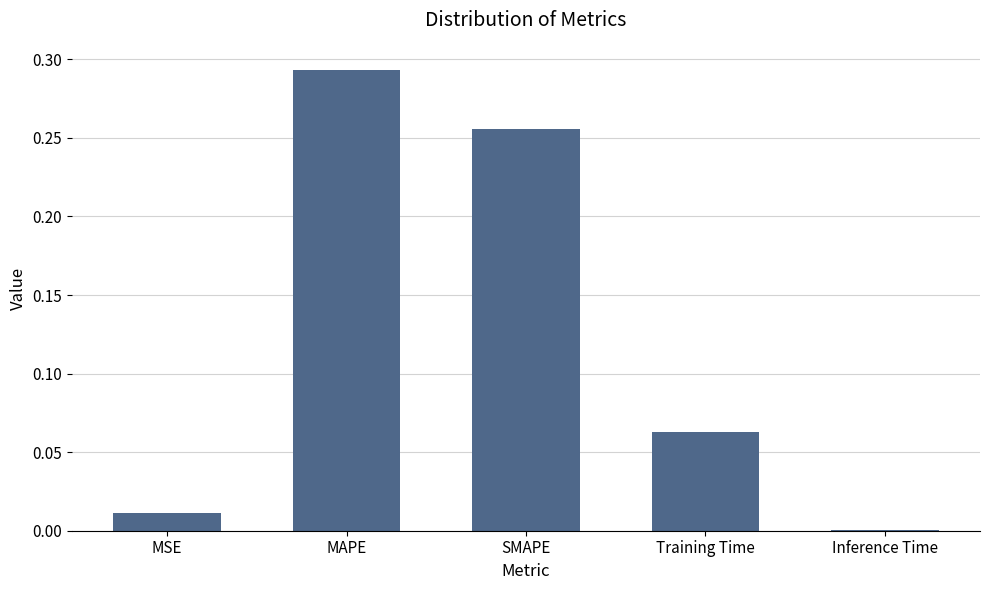

At which category does the chart reach its peak across all series?

MAPE